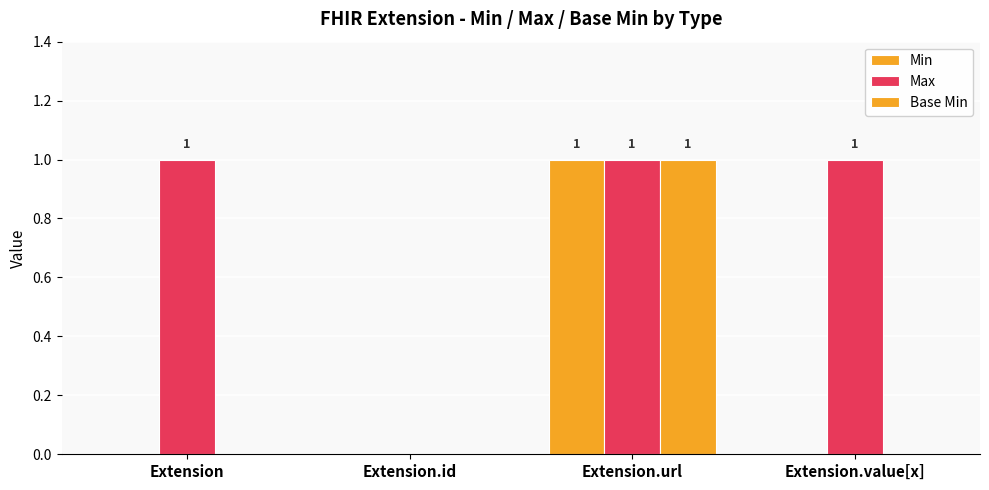

What is the label of the 2nd bar from the right?

Extension.url